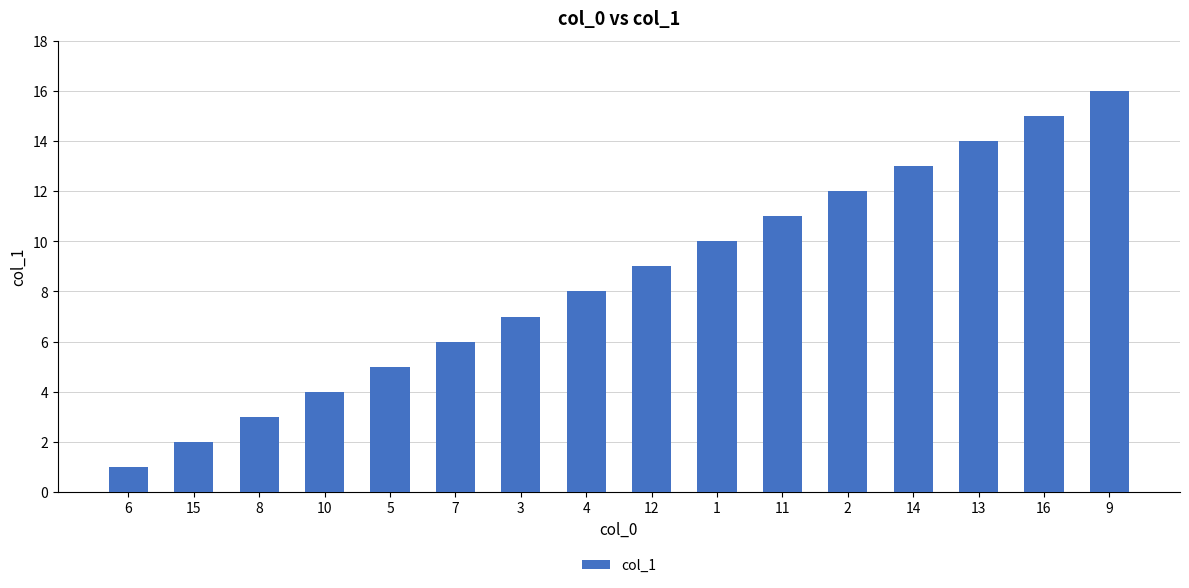

How many distinct data groups are displayed?

1